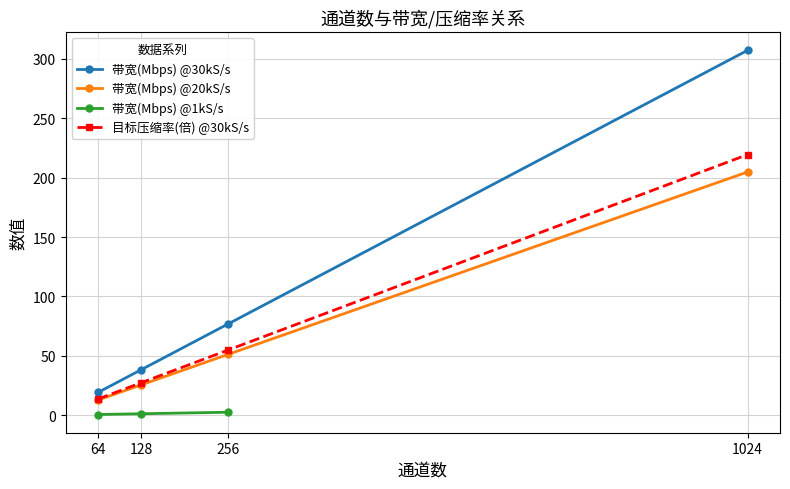

Is the value of 带宽(Mbps) @30kS/s at 128 greater than the value of 目标压缩率(倍) @30kS/s at 64?

Yes